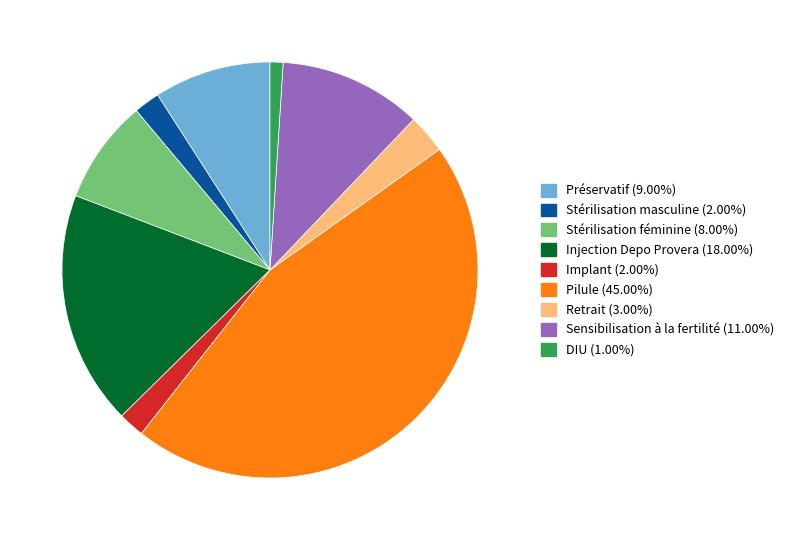

True or false: Pilule accounts for 45% of the total.

True